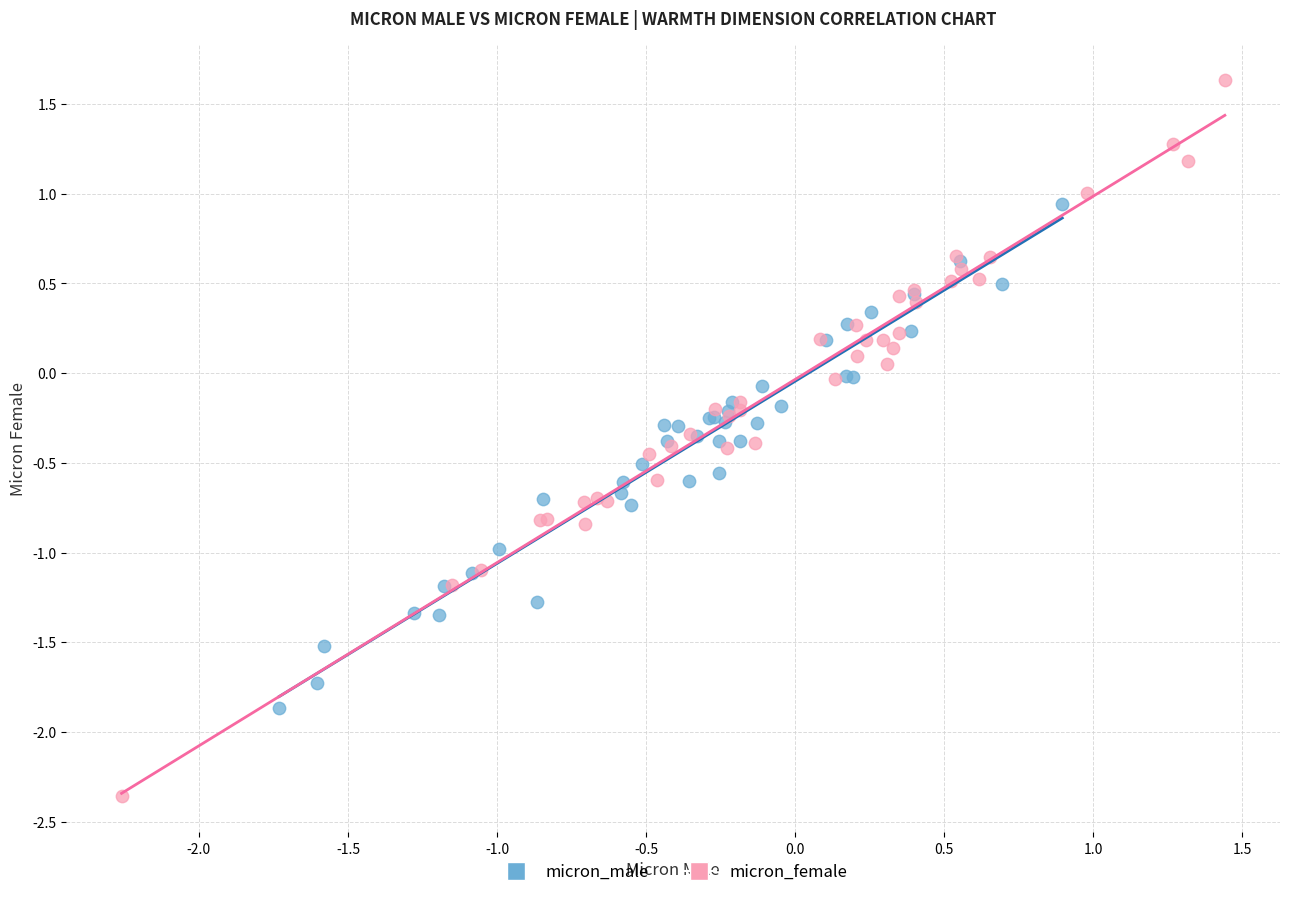

Which series contains the highest Y value?

micron_female